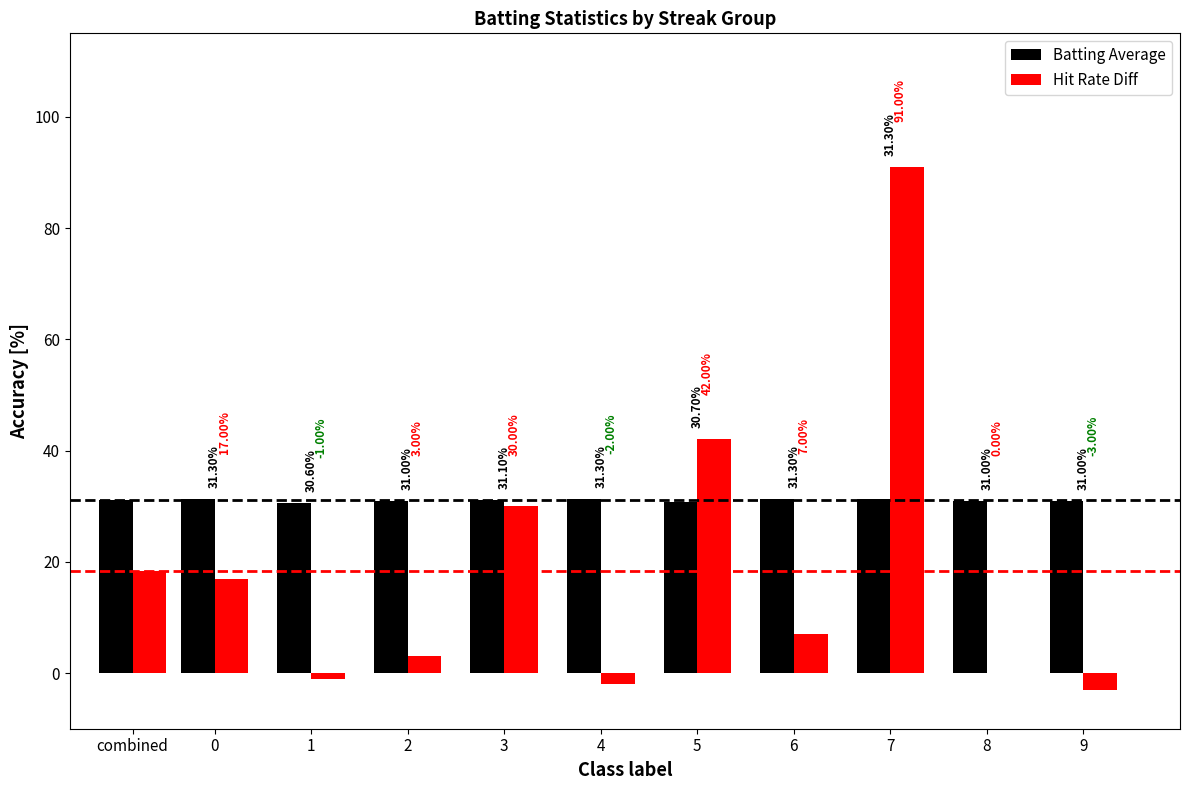

Which category has the lowest value in the Batting Average series?

1